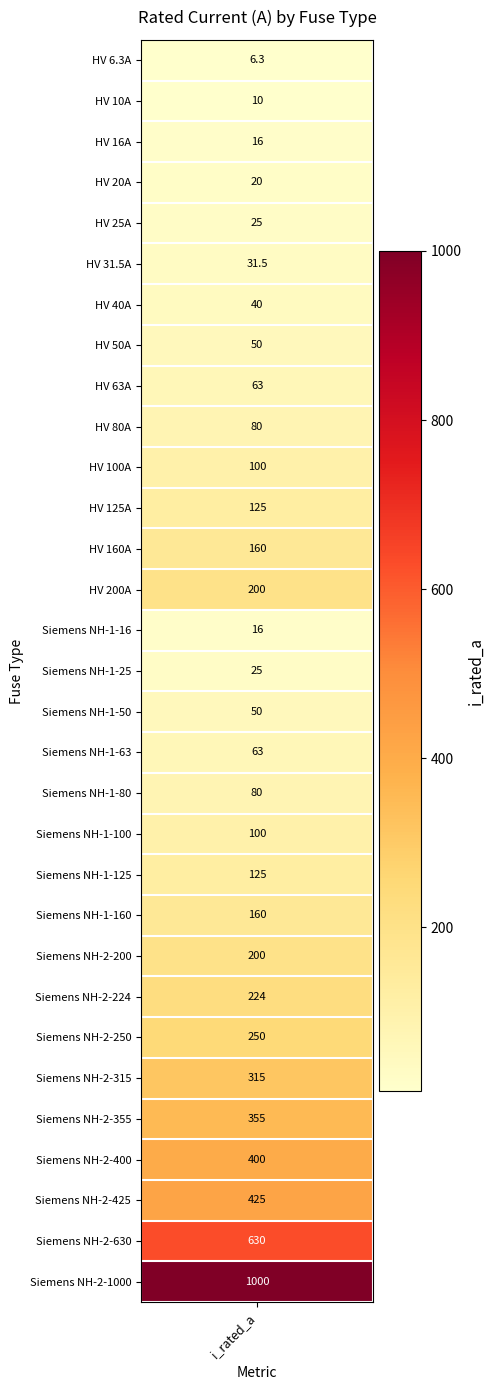

What is the maximum value shown in the chart?

1000.0